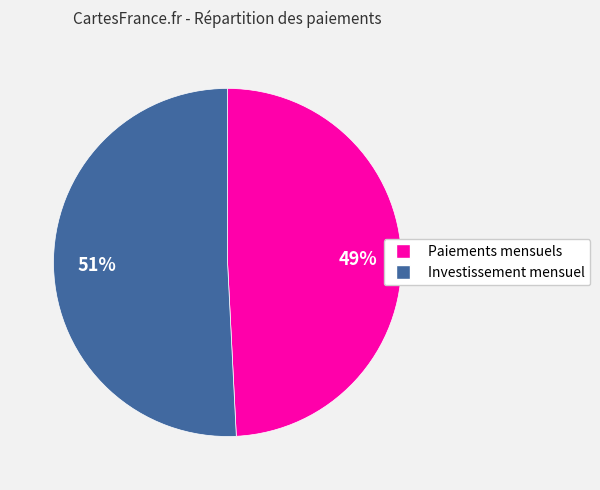

Which slice is the smallest?

Paiements mensuels